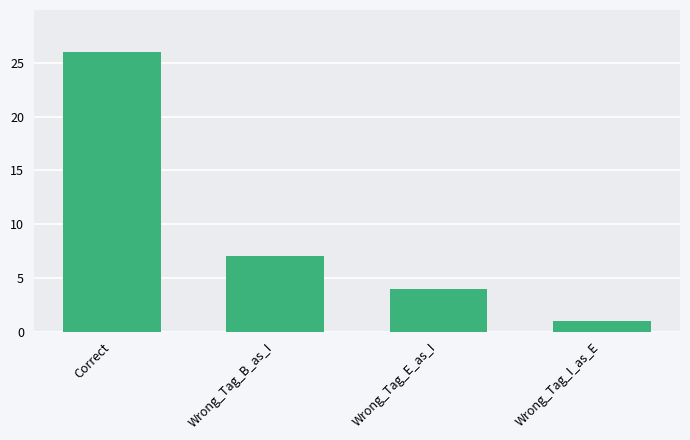

How many data points are less than 7?

2